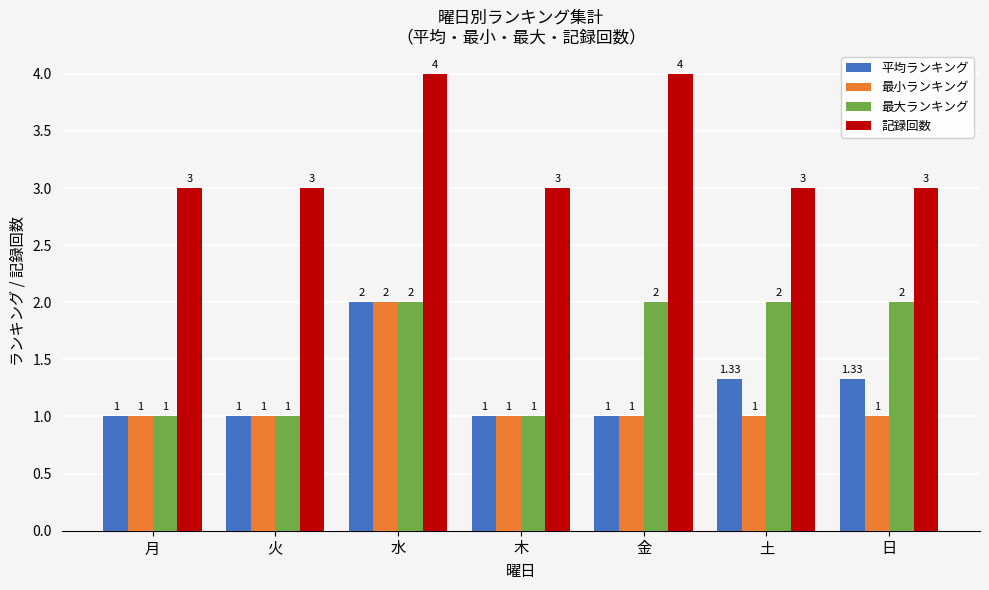

How many 平均ランキング values are between 1 and 2?

7